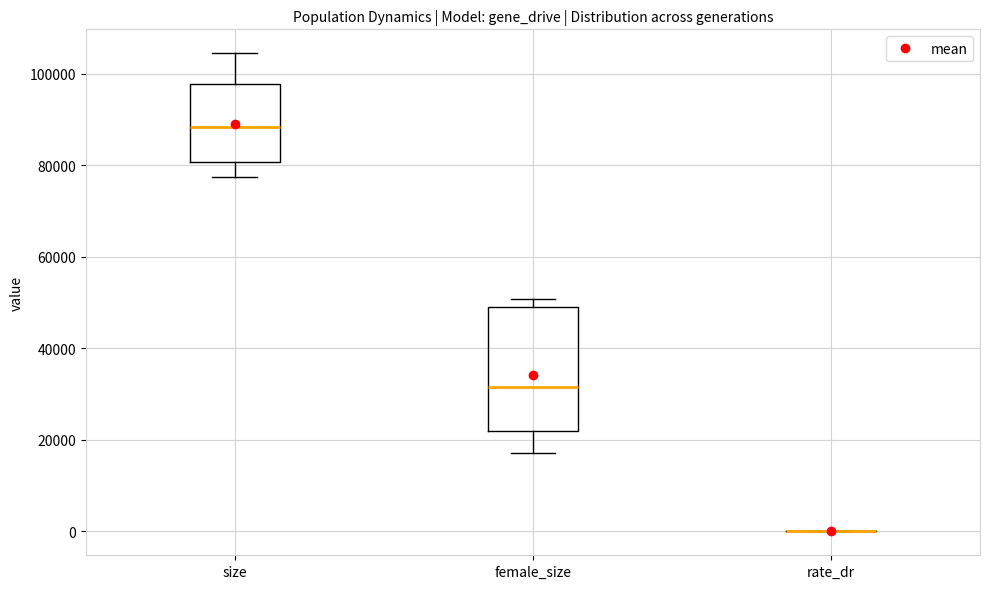

Comparing the boxes themselves (not the whiskers), which one is the tallest?

female_size